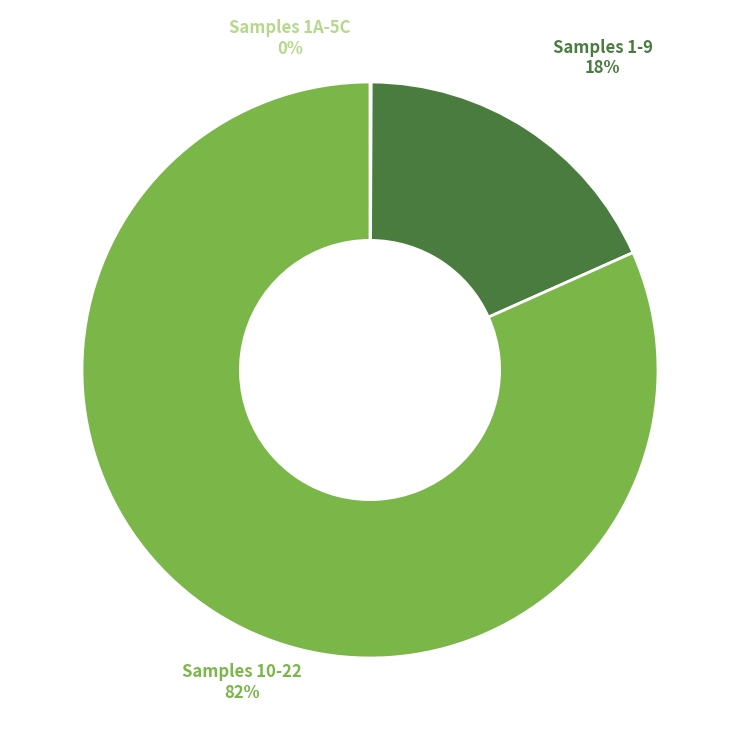

Is it true that Samples 1-9 is 8% of the pie?

False